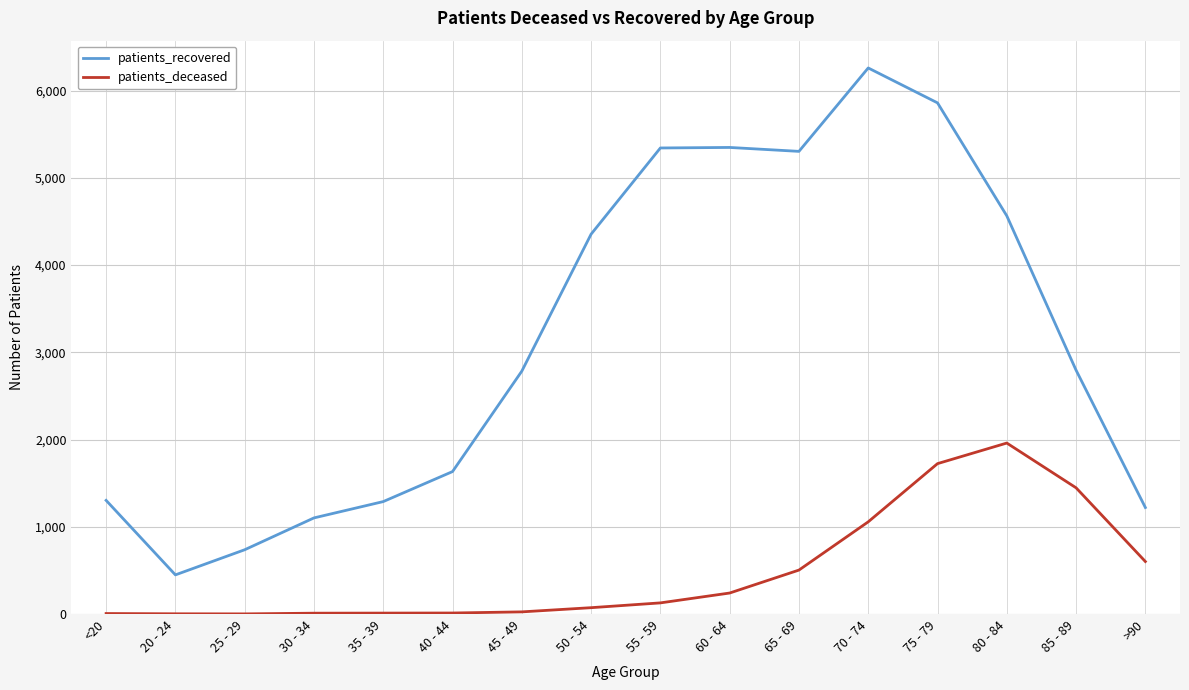

True or false: patients_recovered and patients_deceased cross at least once.

False